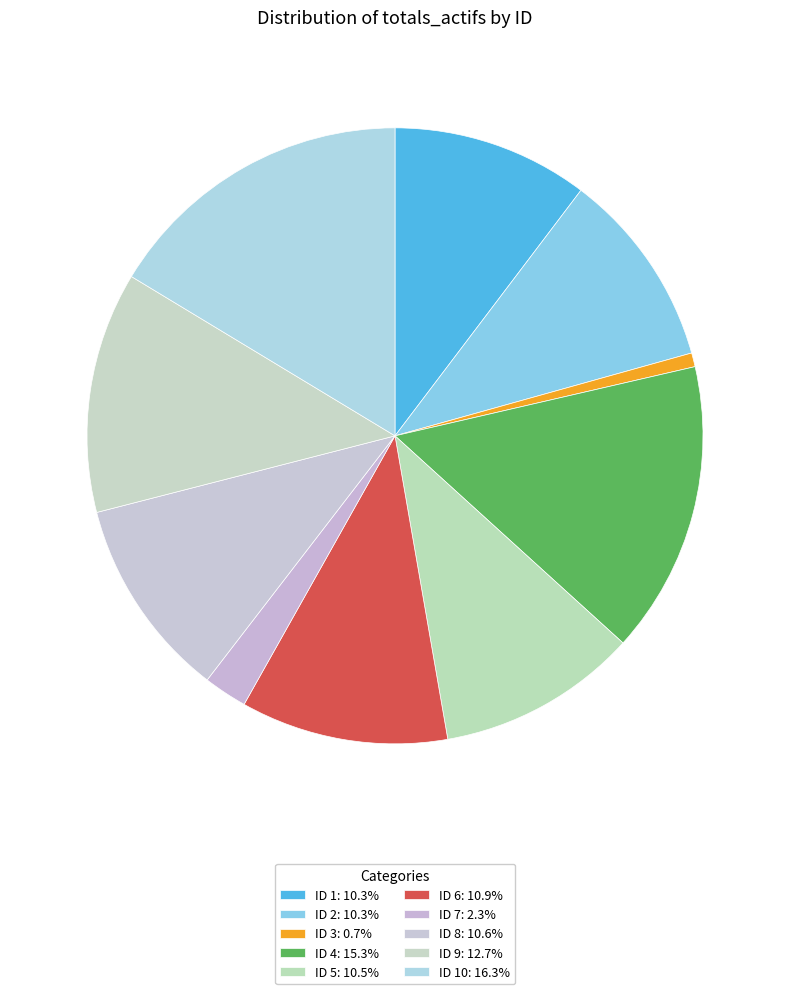

How many slices are in this pie chart?

10